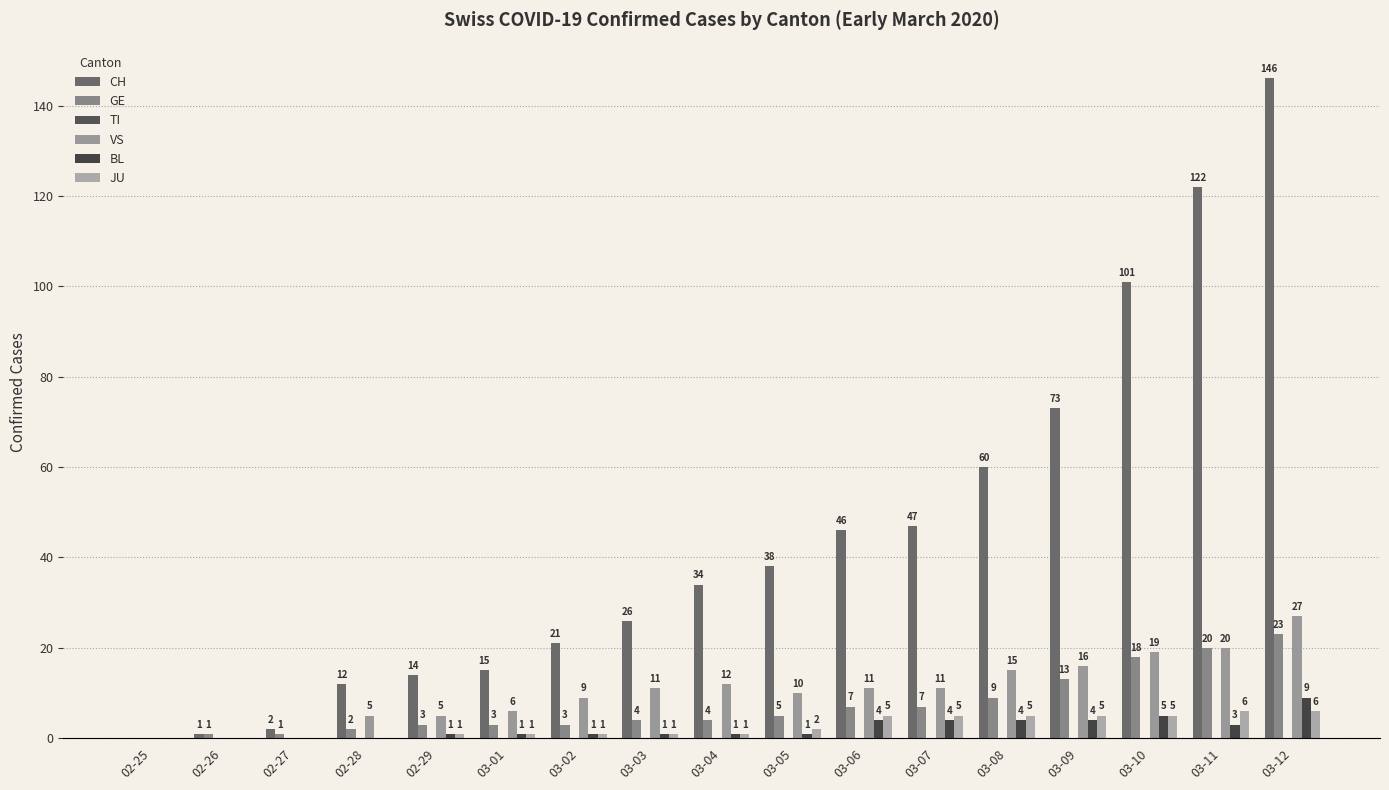

What is the maximum value shown in the chart?

146